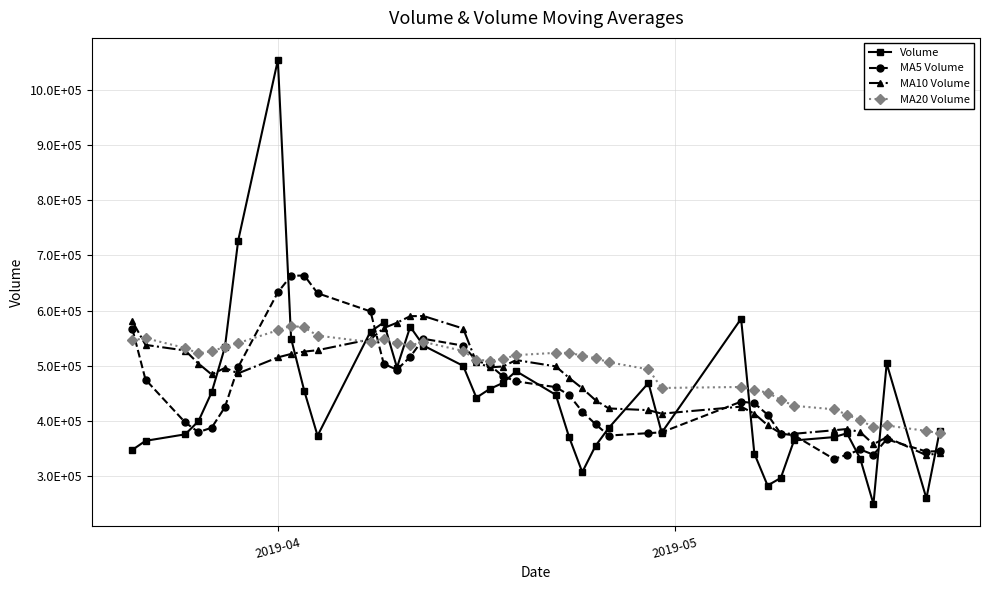

True or false: MA20 Volume and MA5 Volume cross at least once.

True